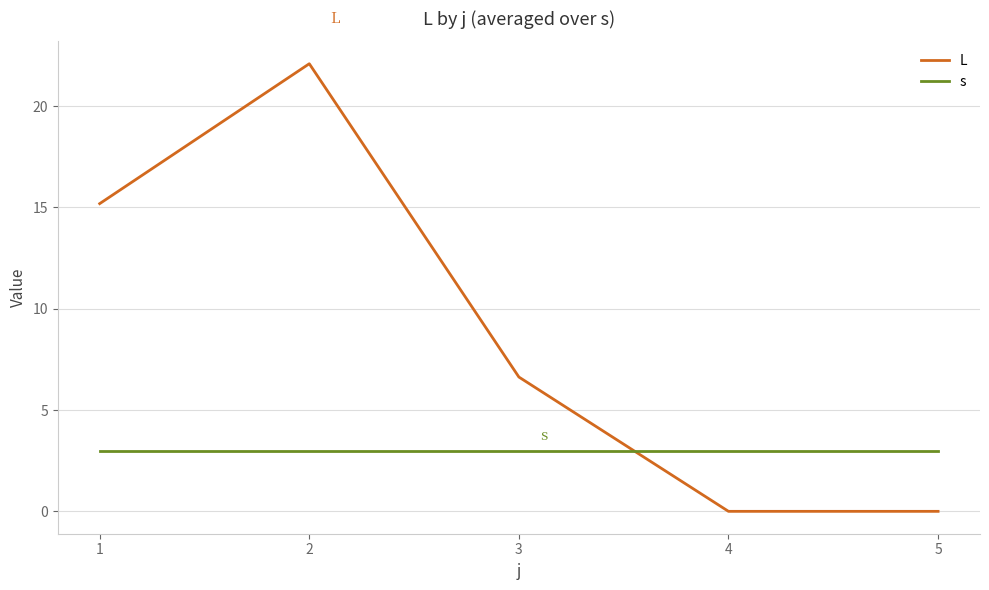

Reading right to left, extract all data points from this chart.

L: 0.0	0.0	6.6	22.1	15.2
s: 3.0	3.0	3.0	3.0	3.0